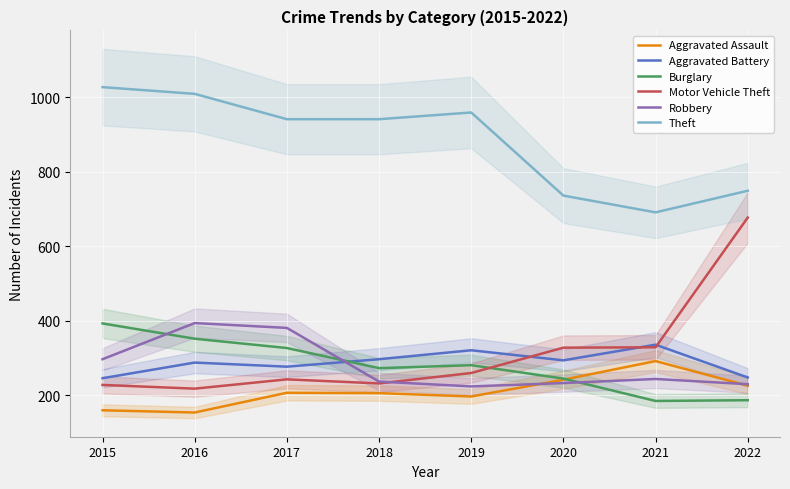

Reading left to right, what are all the values shown in this chart?

Aggravated Assault: 2015=160	2016=154	2017=207	2018=206	2019=197	2020=242	2021=292	2022=226
Aggravated Battery: 2015=246	2016=288	2017=277	2018=297	2019=321	2020=294	2021=336	2022=248
Burglary: 2015=393	2016=352	2017=327	2018=273	2019=281	2020=245	2021=185	2022=187
Motor Vehicle Theft: 2015=228	2016=218	2017=243	2018=232	2019=260	2020=328	2021=329	2022=677
Robbery: 2015=297	2016=394	2017=381	2018=237	2019=224	2020=233	2021=244	2022=230
Theft: 2015=1027	2016=1009	2017=941	2018=941	2019=959	2020=736	2021=691	2022=749